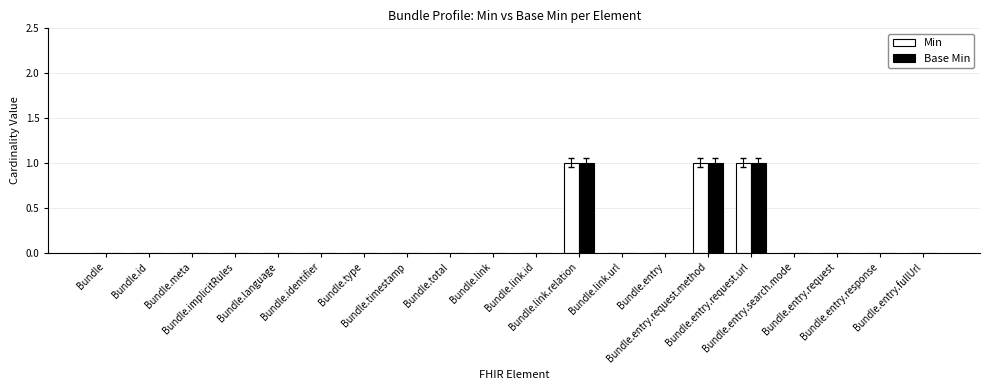

How many groups of bars are there?

20